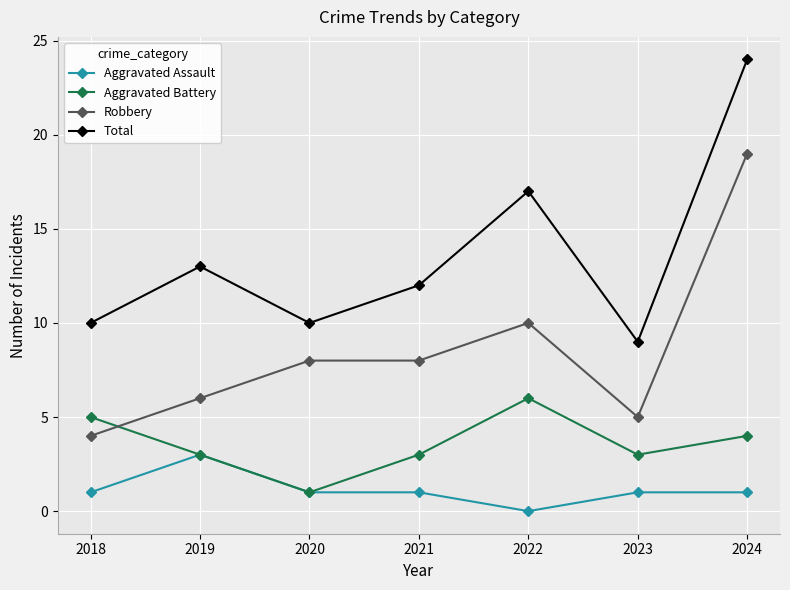

Is the value of Aggravated Assault at 2024 greater than the value of Robbery at 2020?

No